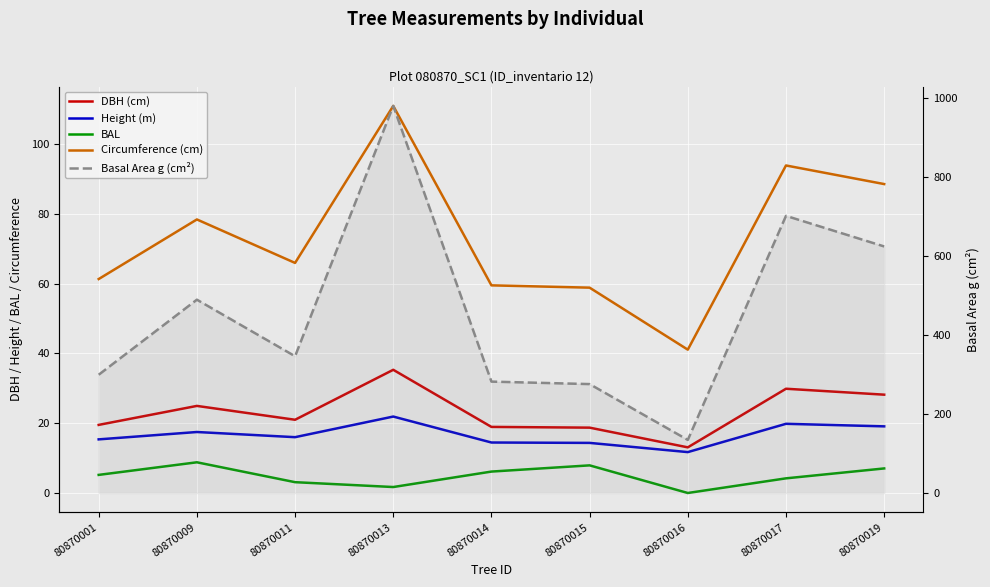

Which has a higher value, 80870016 or 80870011?

80870011